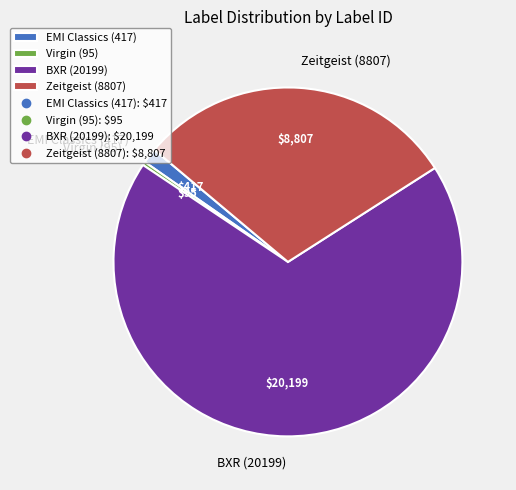

Is the sum of Virgin (95) and BXR (20199) greater than half?

Yes